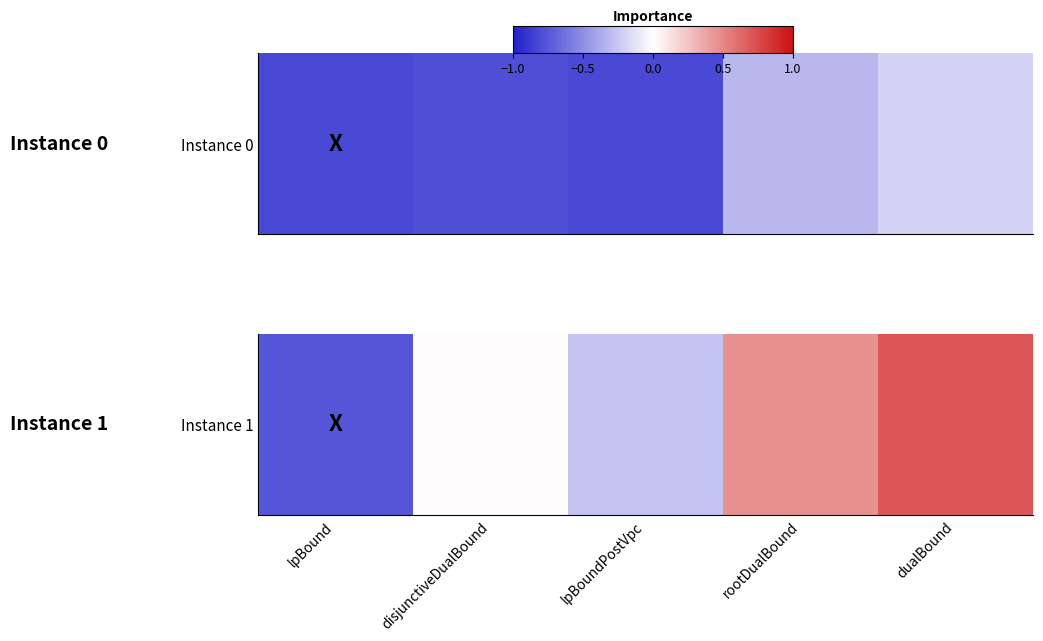

What is the difference between the maximum and minimum values?

1.5